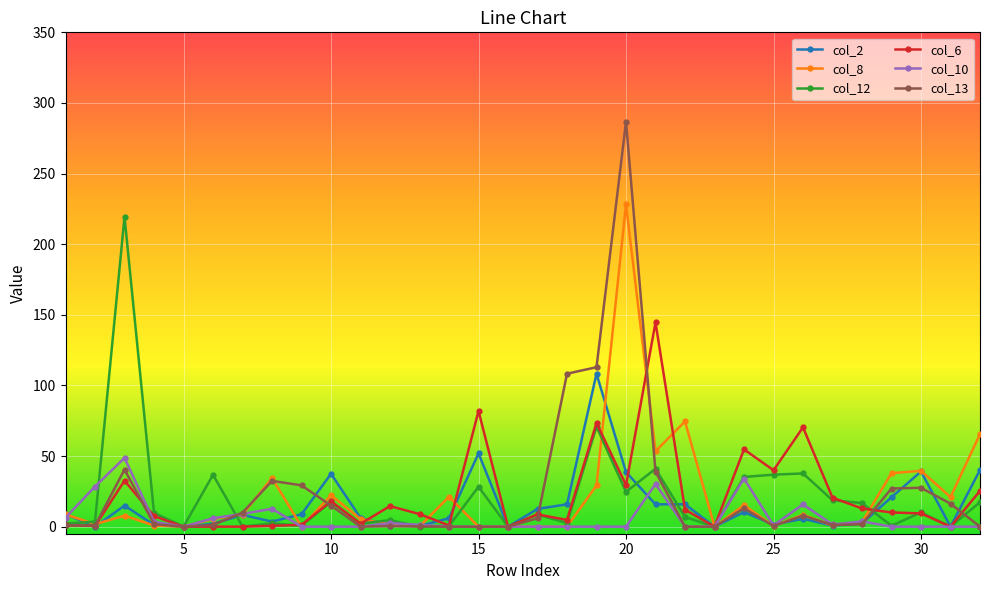

What is the highest value of the col_13 series?

286.7